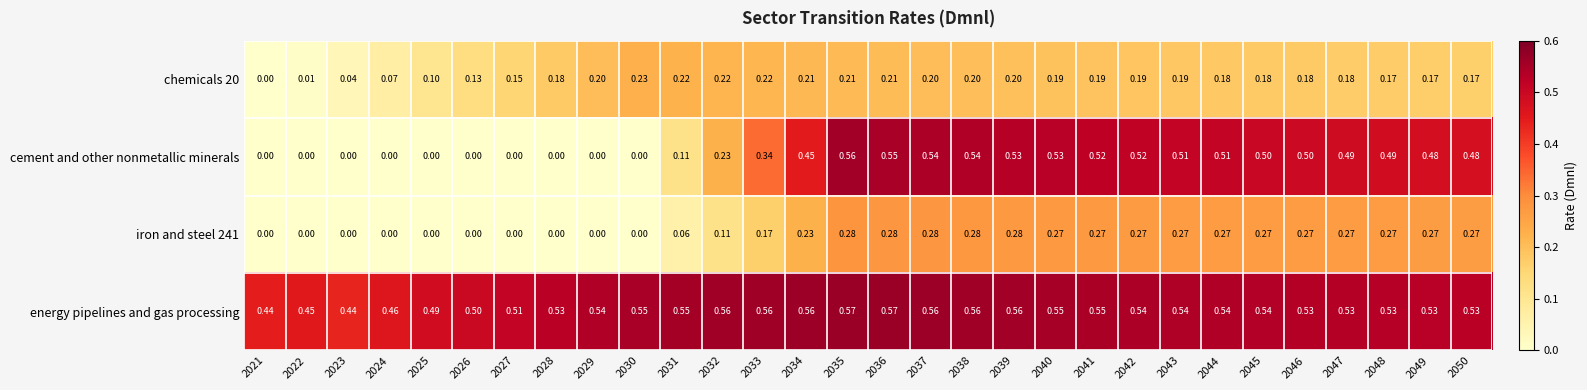

Which series has the widest spread of values?

cement and other nonmetallic minerals